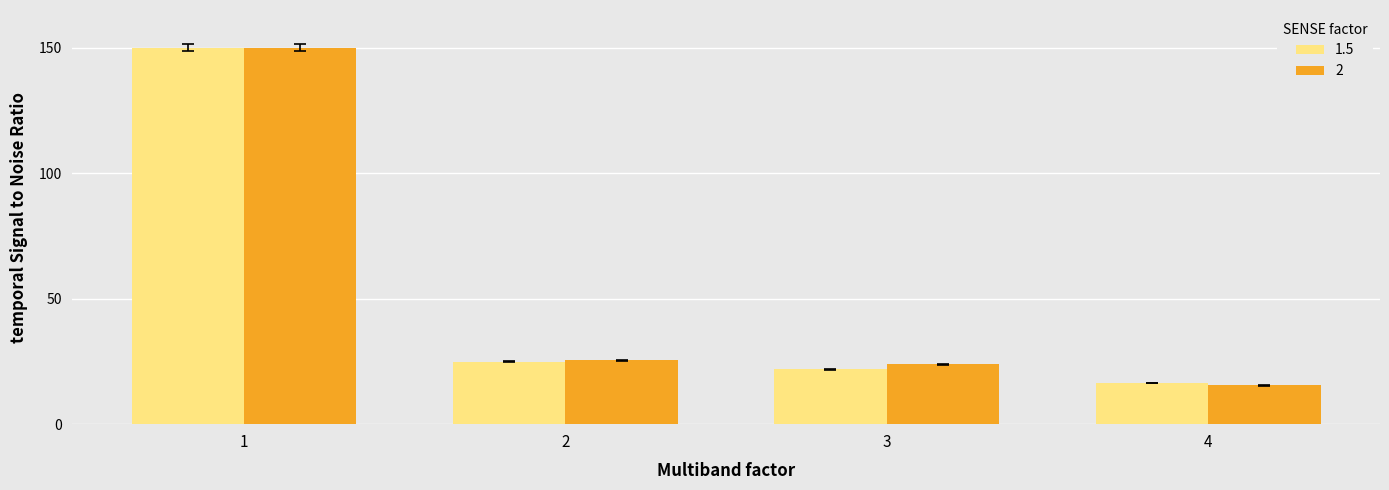

How many bars are there in each group?

2